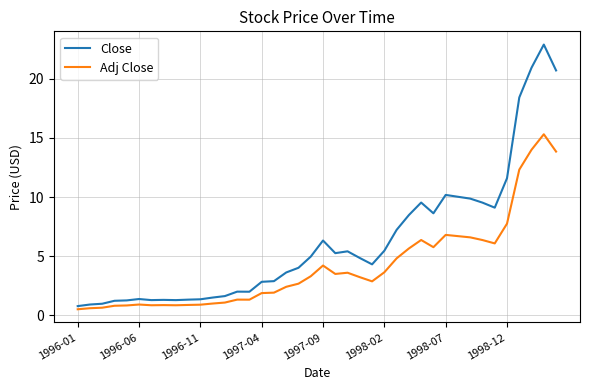

Which series has the widest spread of values?

Close